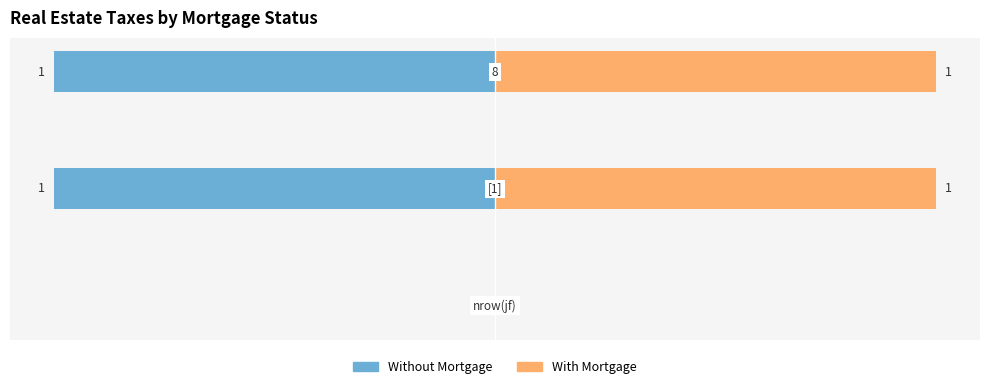

How many bars are there in each group?

2